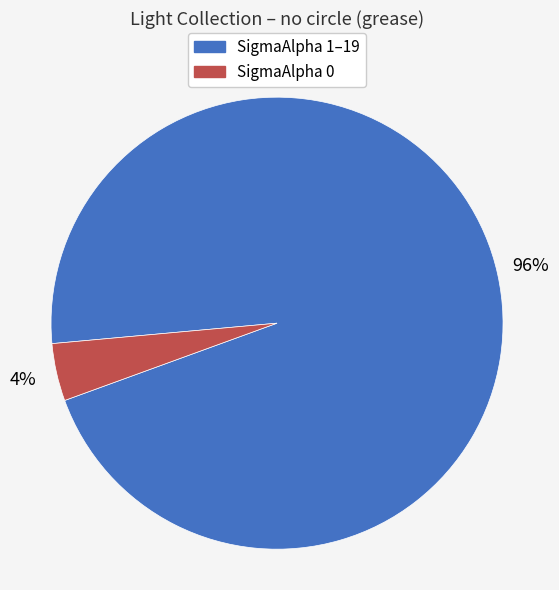

Is there any slice that represents more than half of the pie?

Yes